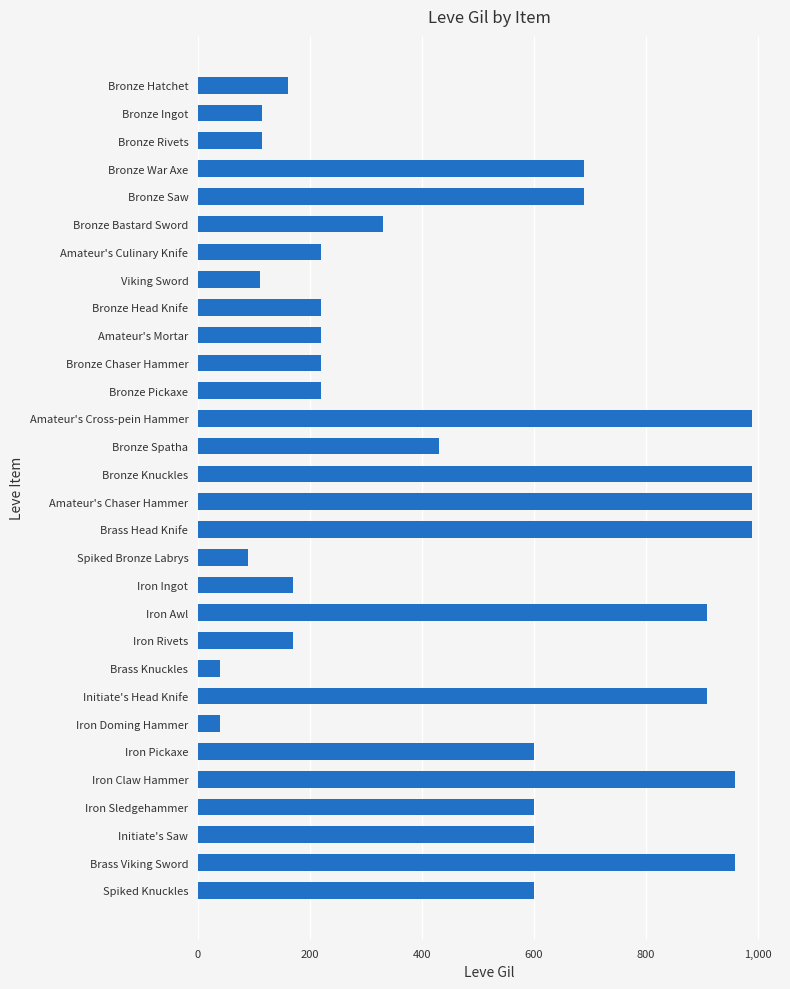

What is the difference between the second highest and minimum values?

950